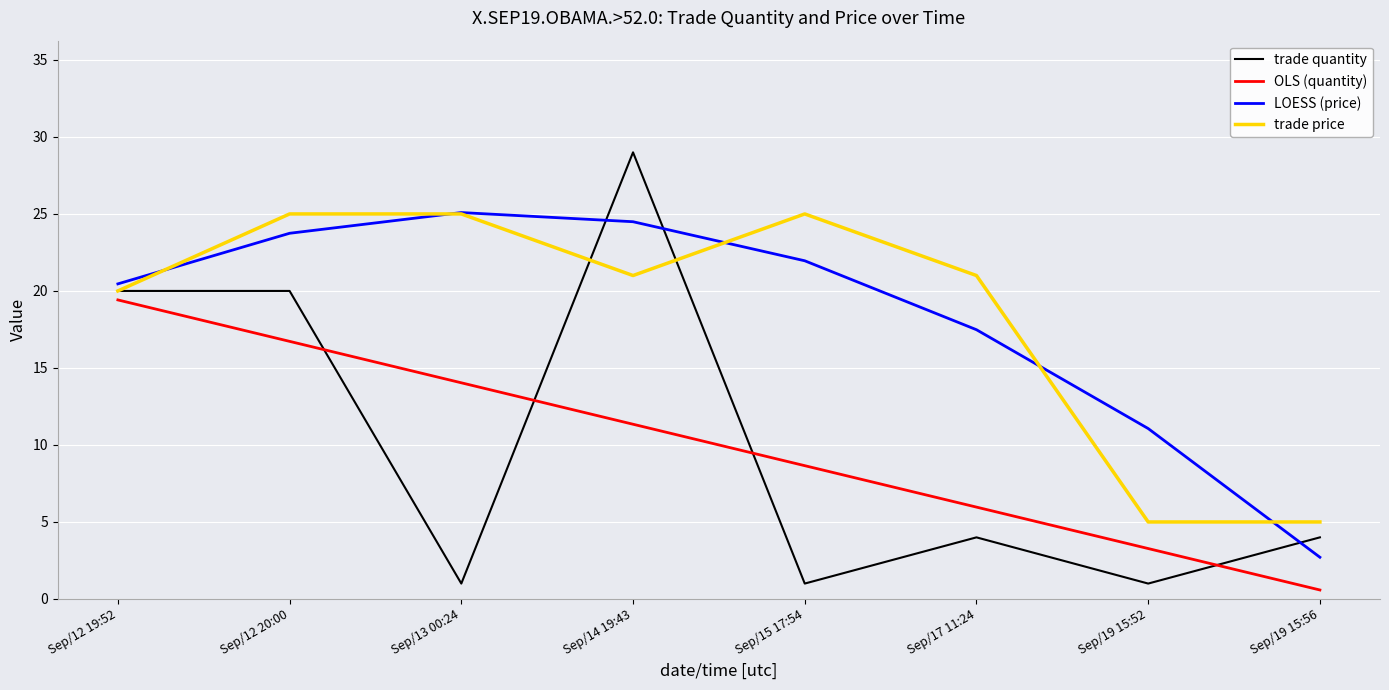

Is the value of LOESS (price) at Sep/12 19:52 greater than the value of trade price at Sep/13 00:24?

No